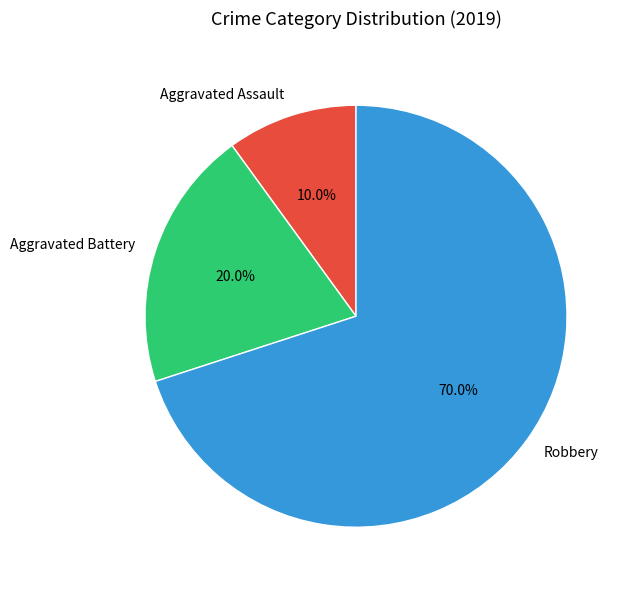

Which category has the smallest portion of the pie?

Aggravated Assault